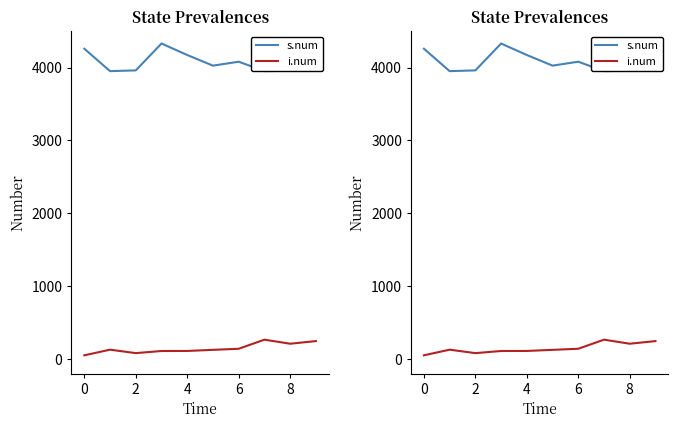

Reading left to right, transcribe all the data shown in this chart.

s.num: 4258.5	3950.7	3961.1	4329.9	4172.1	4026.2	4080.2	3951.3	3955.3	4310.6
i.num: 50.0	127.4	80.0	109.3	110.0	125.0	140.0	264.8	209.2	245.2